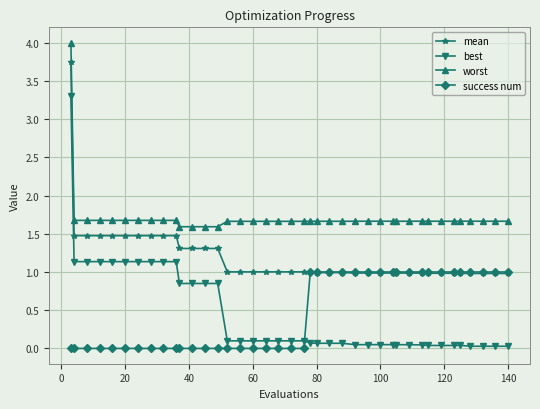

True or false: mean and best cross at least once.

False